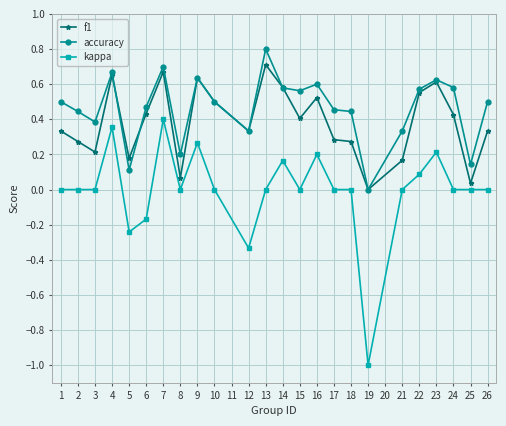

What is the maximum value shown in the chart?

0.8